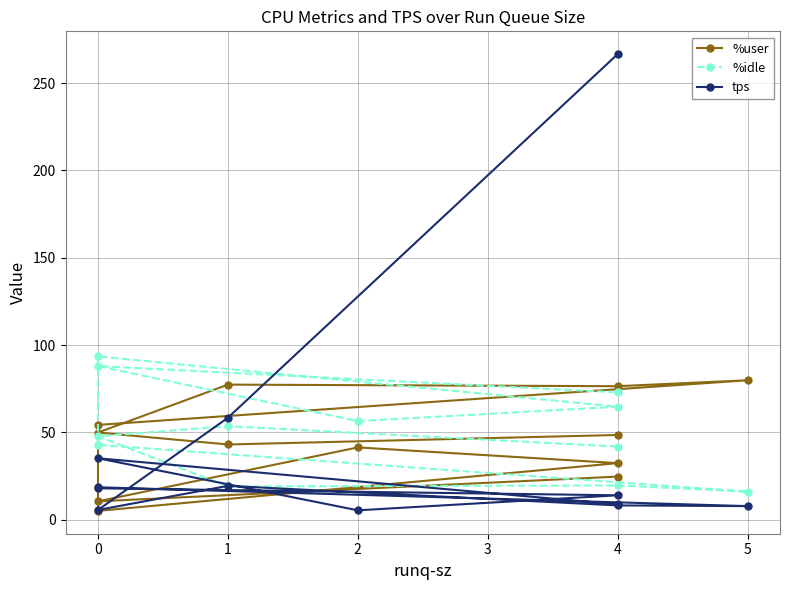

What are all the series names shown in the legend?

%user, %idle, tps